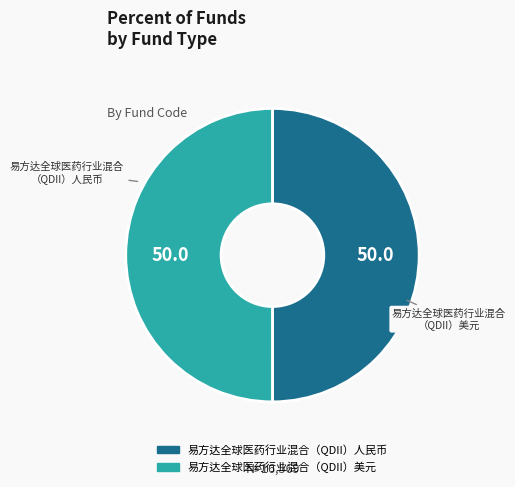

How many segments does this pie chart have?

2